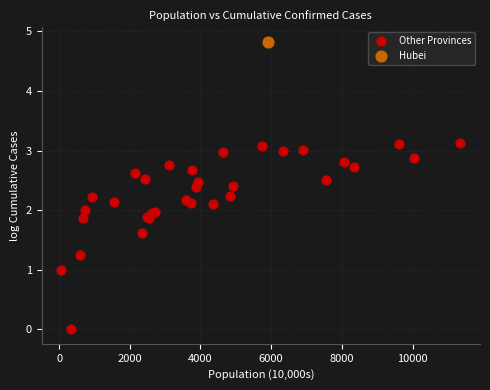

What are all the series names shown in the legend?

Other Provinces, Hubei